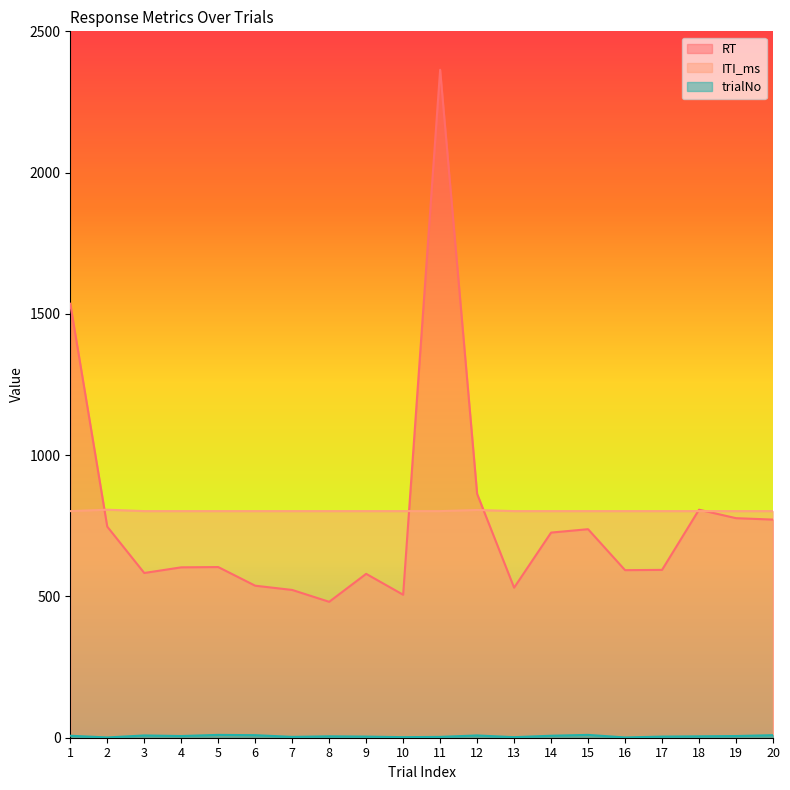

What is the highest value of the ITI_ms series?

807